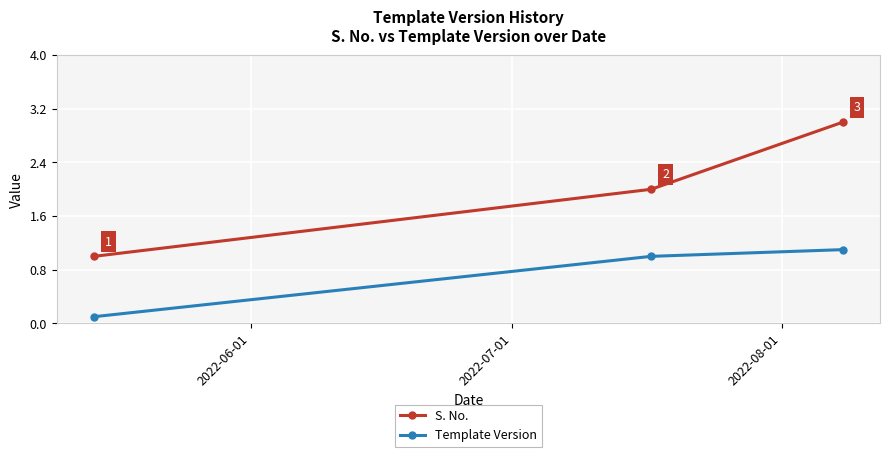

What is the difference between the maximum and second lowest values in the Template Version series?

0.1